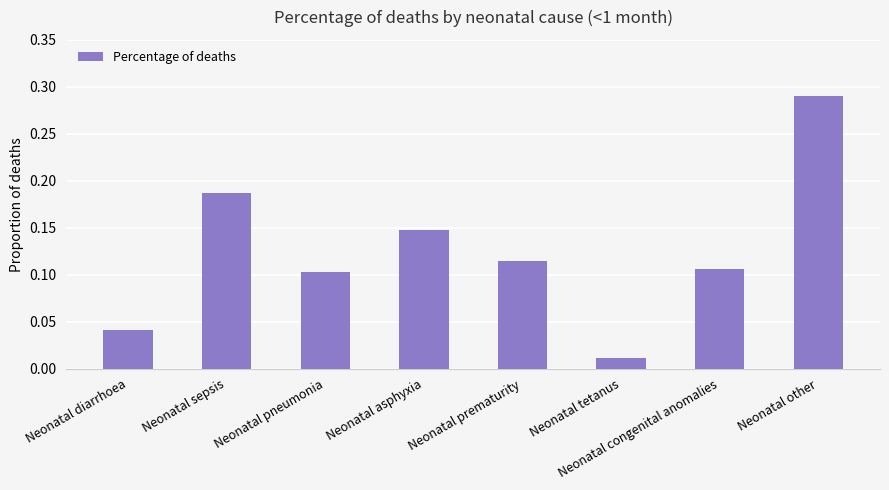

Is it true that the value at Neonatal prematurity is 0.2?

False